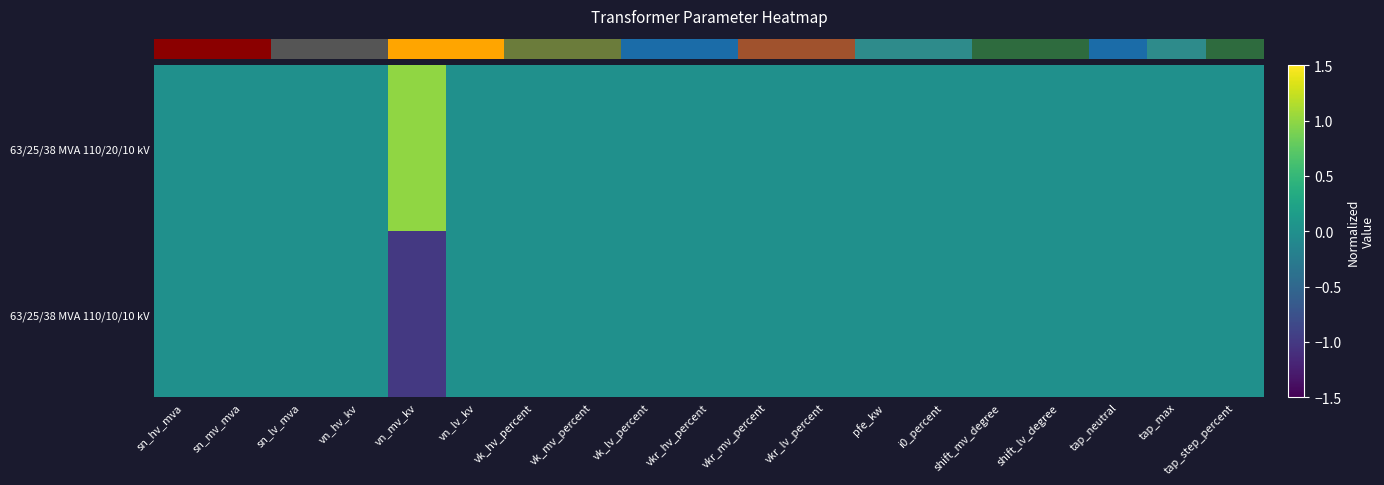

At which category is the sum across all series the highest?

sn_hv_mva